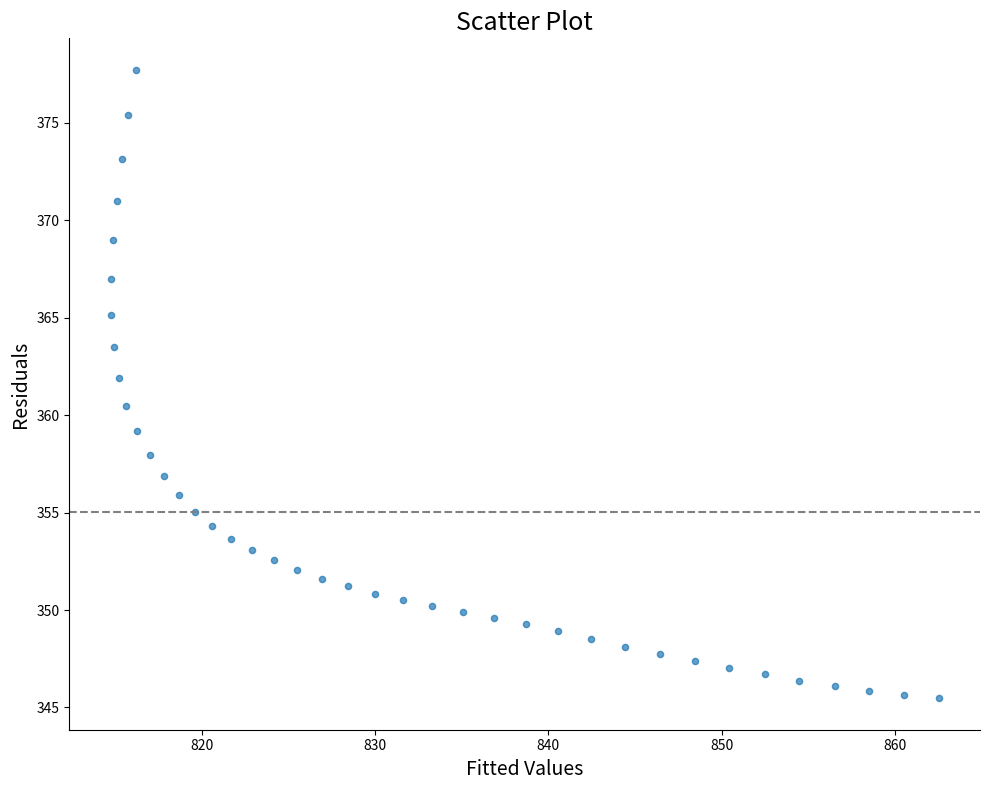

What is the range of X values (max minus min)?

47.7